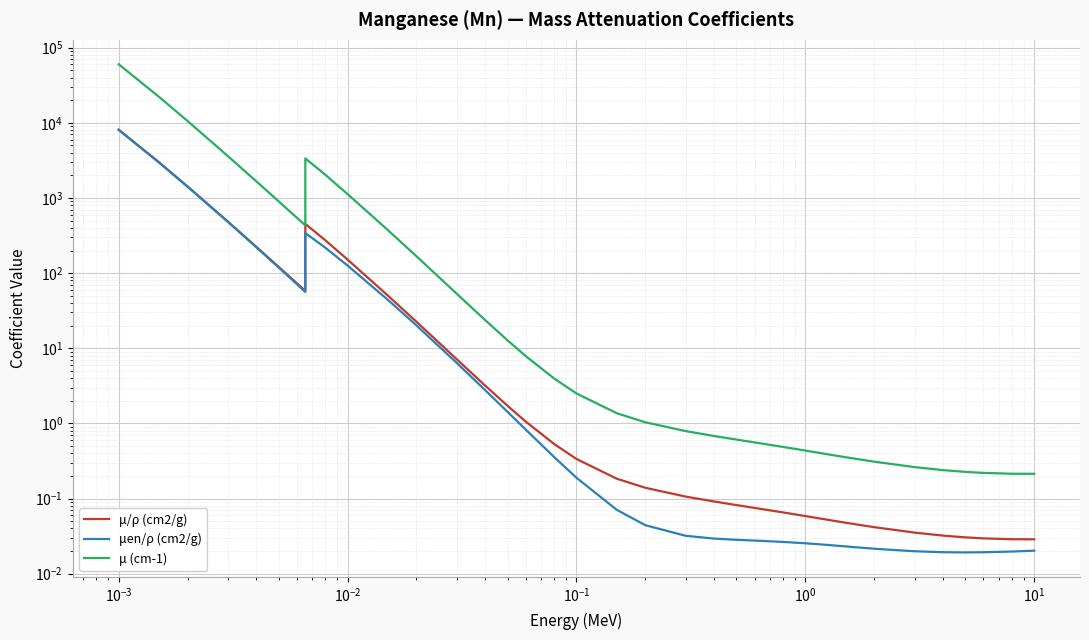

What position from the right is $\mathdefault{10^{-2}}$?

33